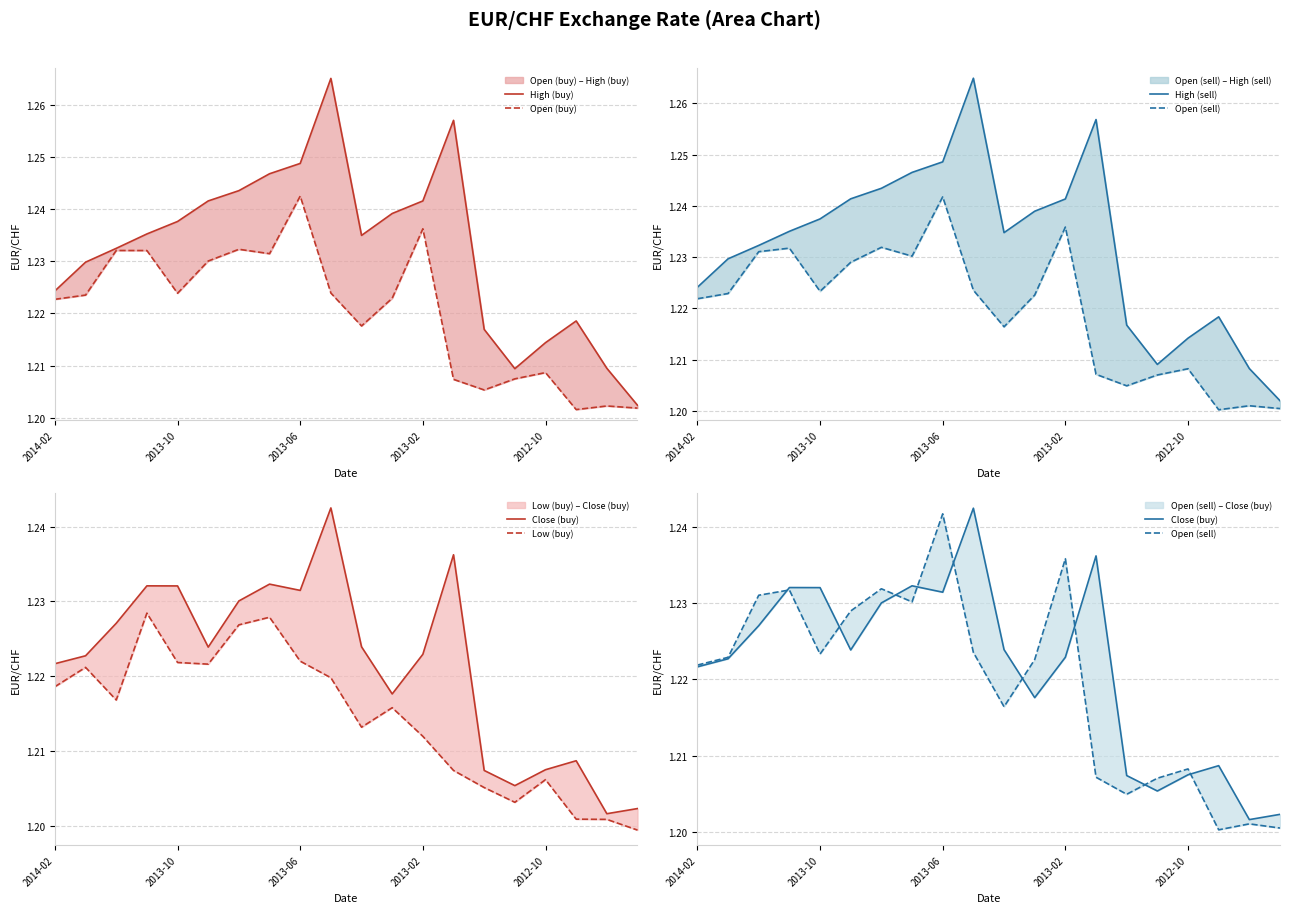

How many intersections are there between Open (sell) and Close (buy)?

9